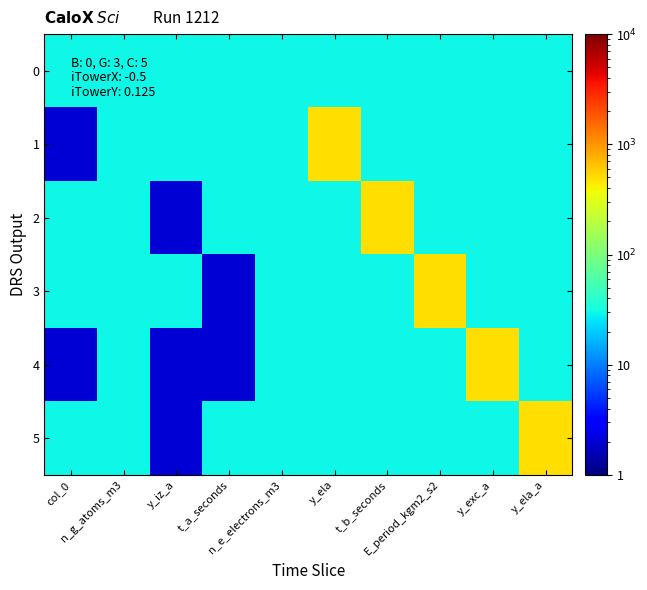

List the series in order of their peak value, lowest first.

0, 1, 2, 3, 4, 5